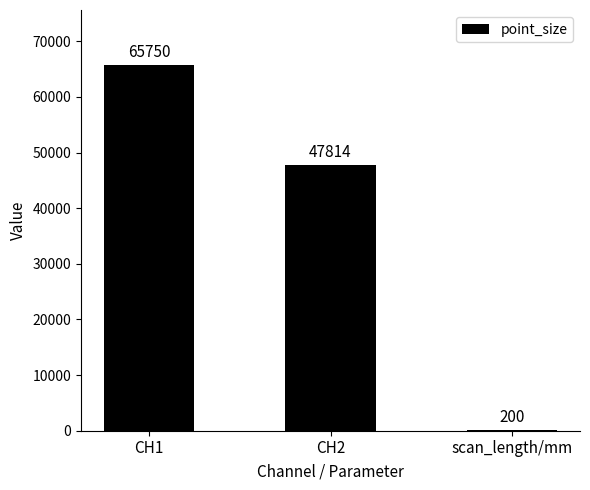

How many values are between 200 and 65750?

3